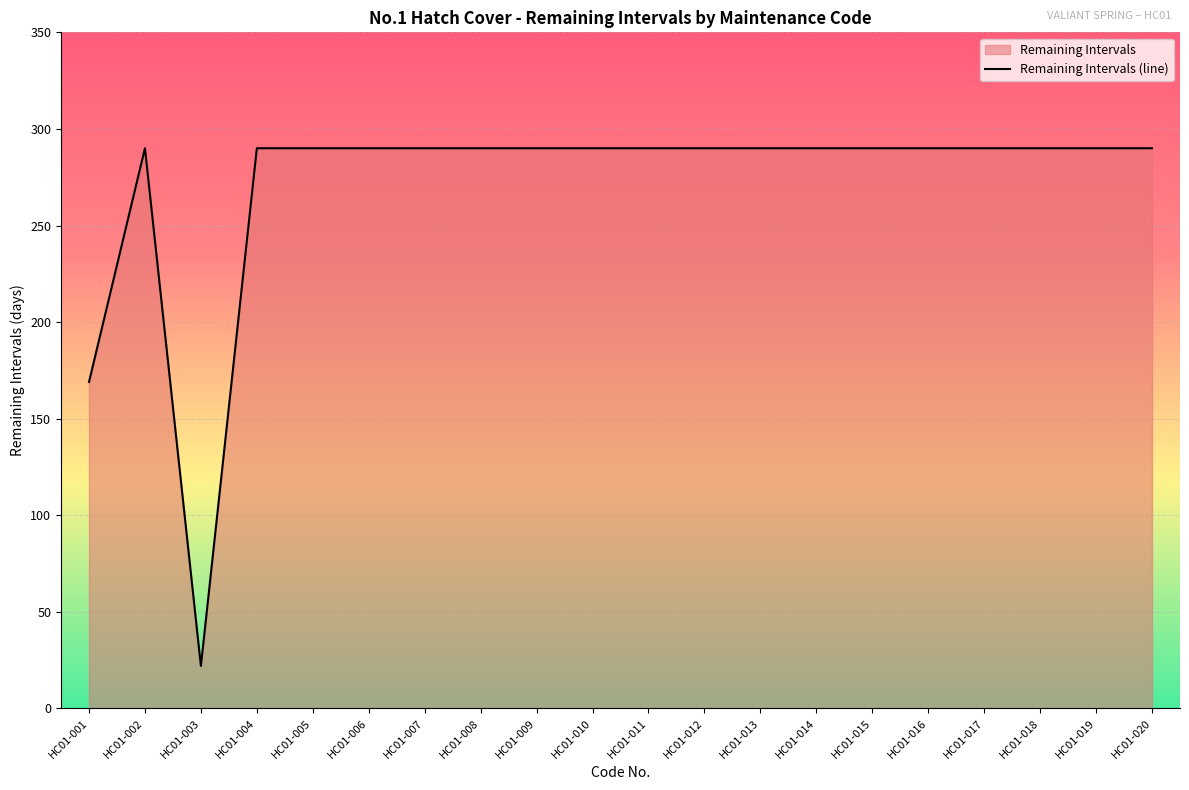

True or false: the data has more than 2 interior local peaks.

False